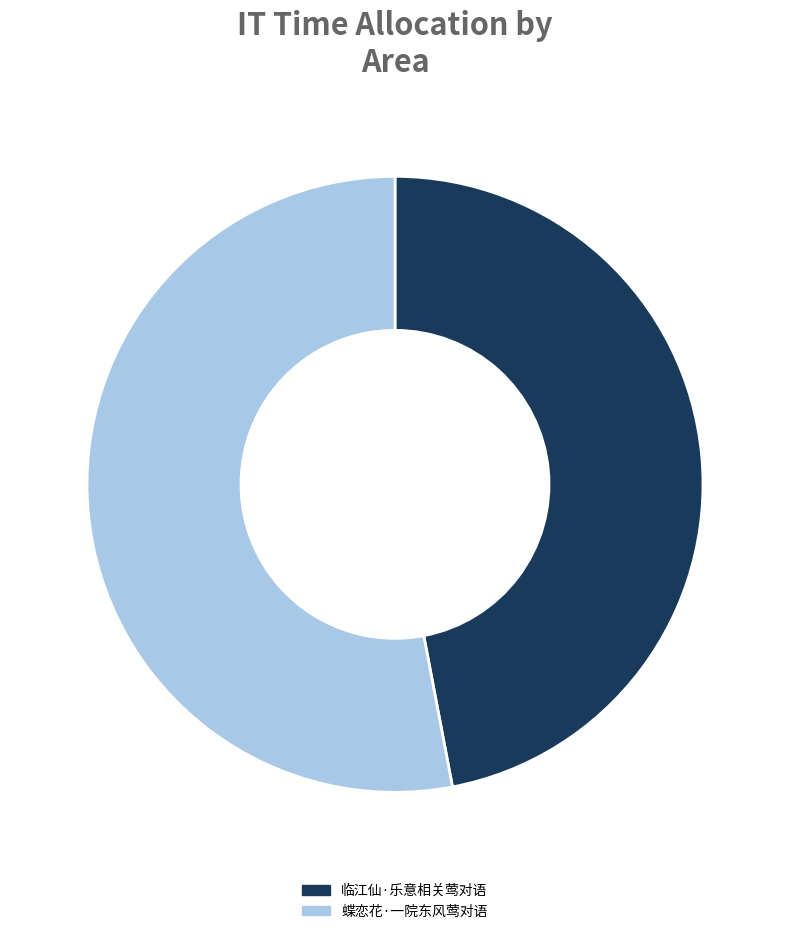

Does 蝶恋花·一院东风莺对语 represent more than half of the total?

Yes